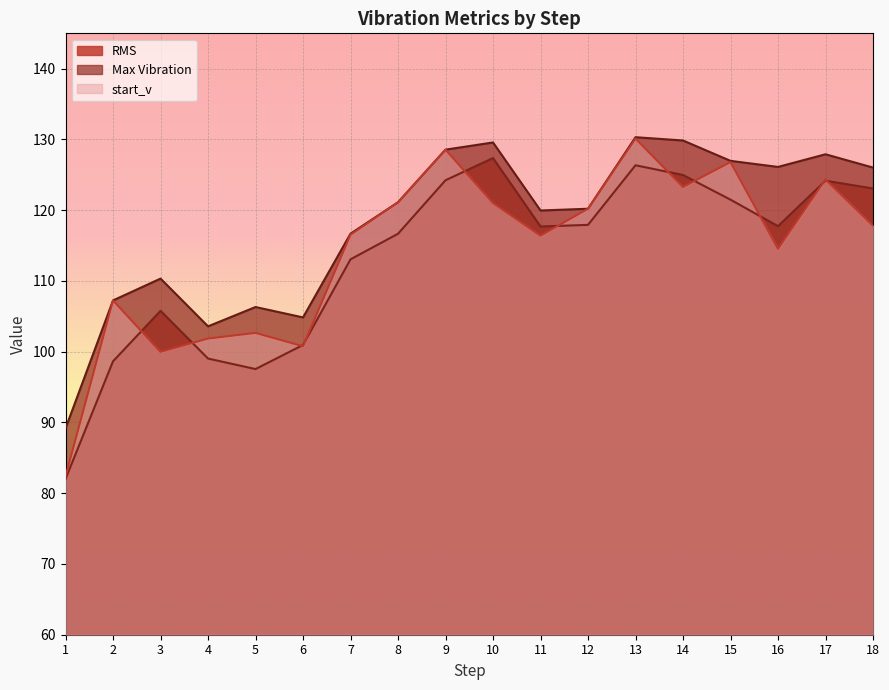

What are all the series names shown in the legend?

RMS, Max Vibration, start_v